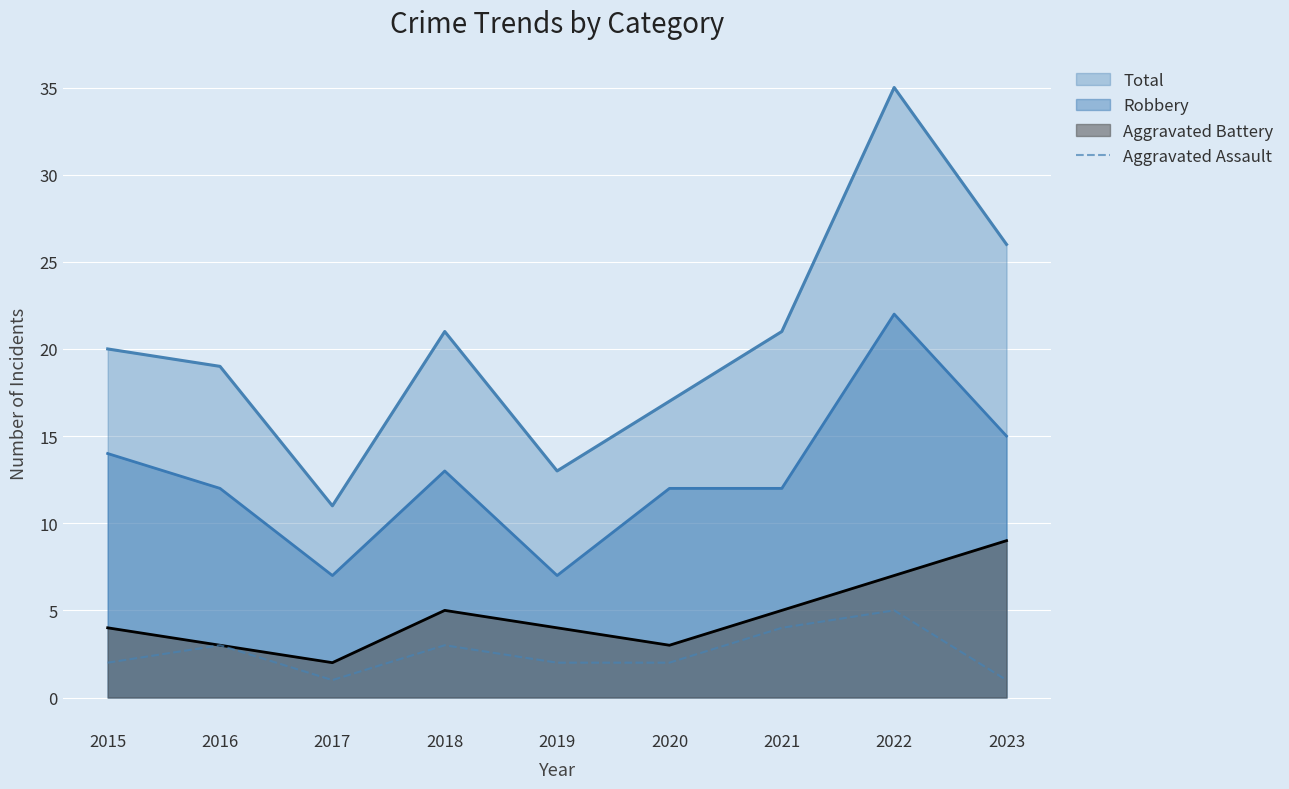

Read the Aggravated Assault value at 2016.

3